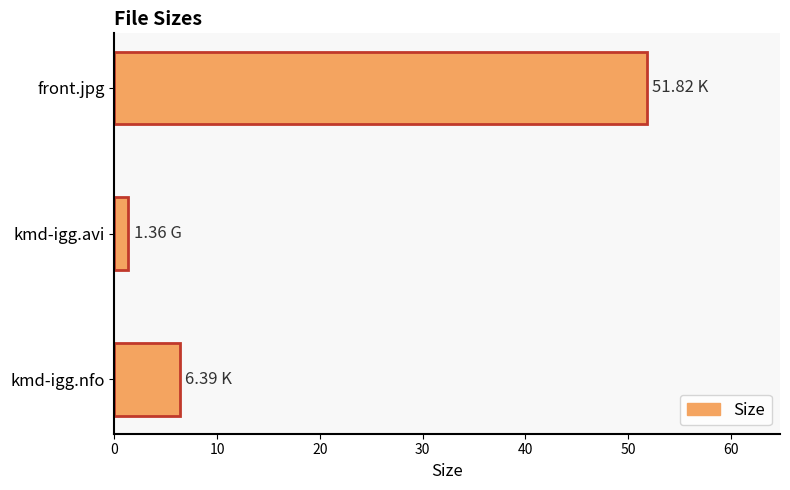

Rank the categories by value from lowest to highest.

kmd-igg.avi, kmd-igg.nfo, front.jpg